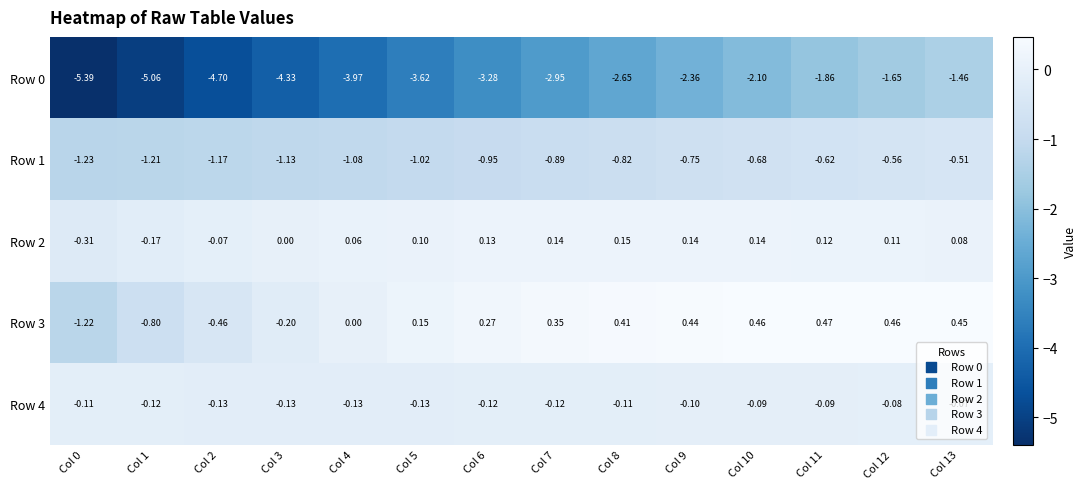

What is the minimum value shown in the chart?

-5.4